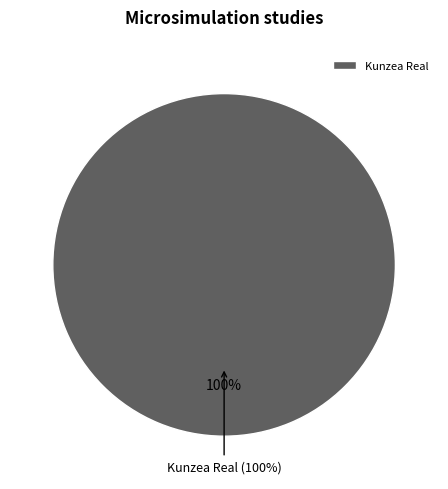

What percentage is the Kunzea Real slice, to the nearest percent?

100%